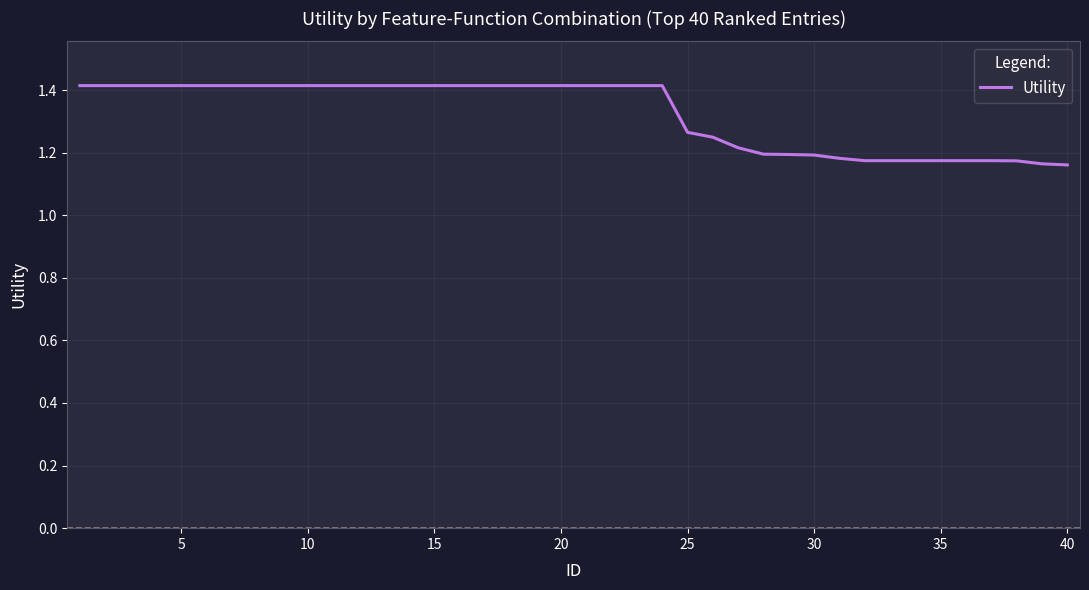

What is the maximum value shown in the chart?

1.4